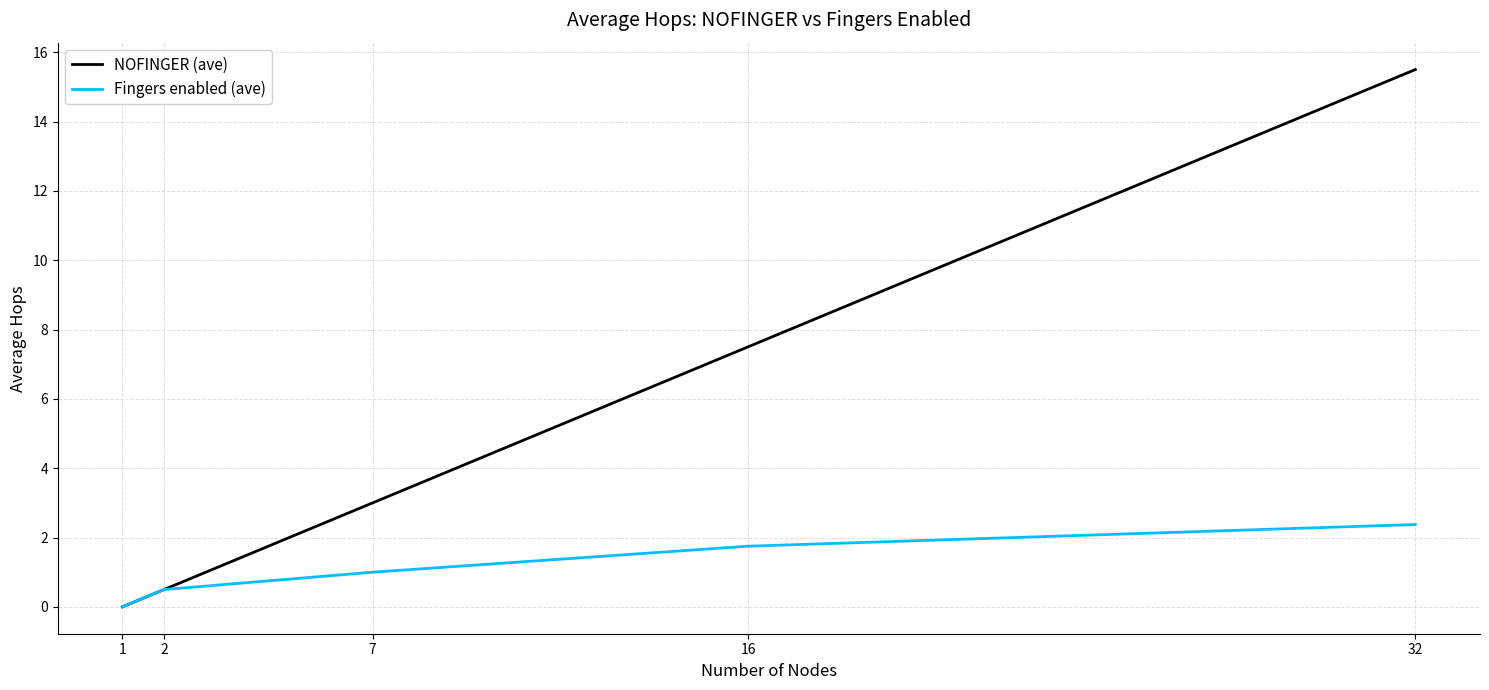

What is the greatest value displayed?

15.5